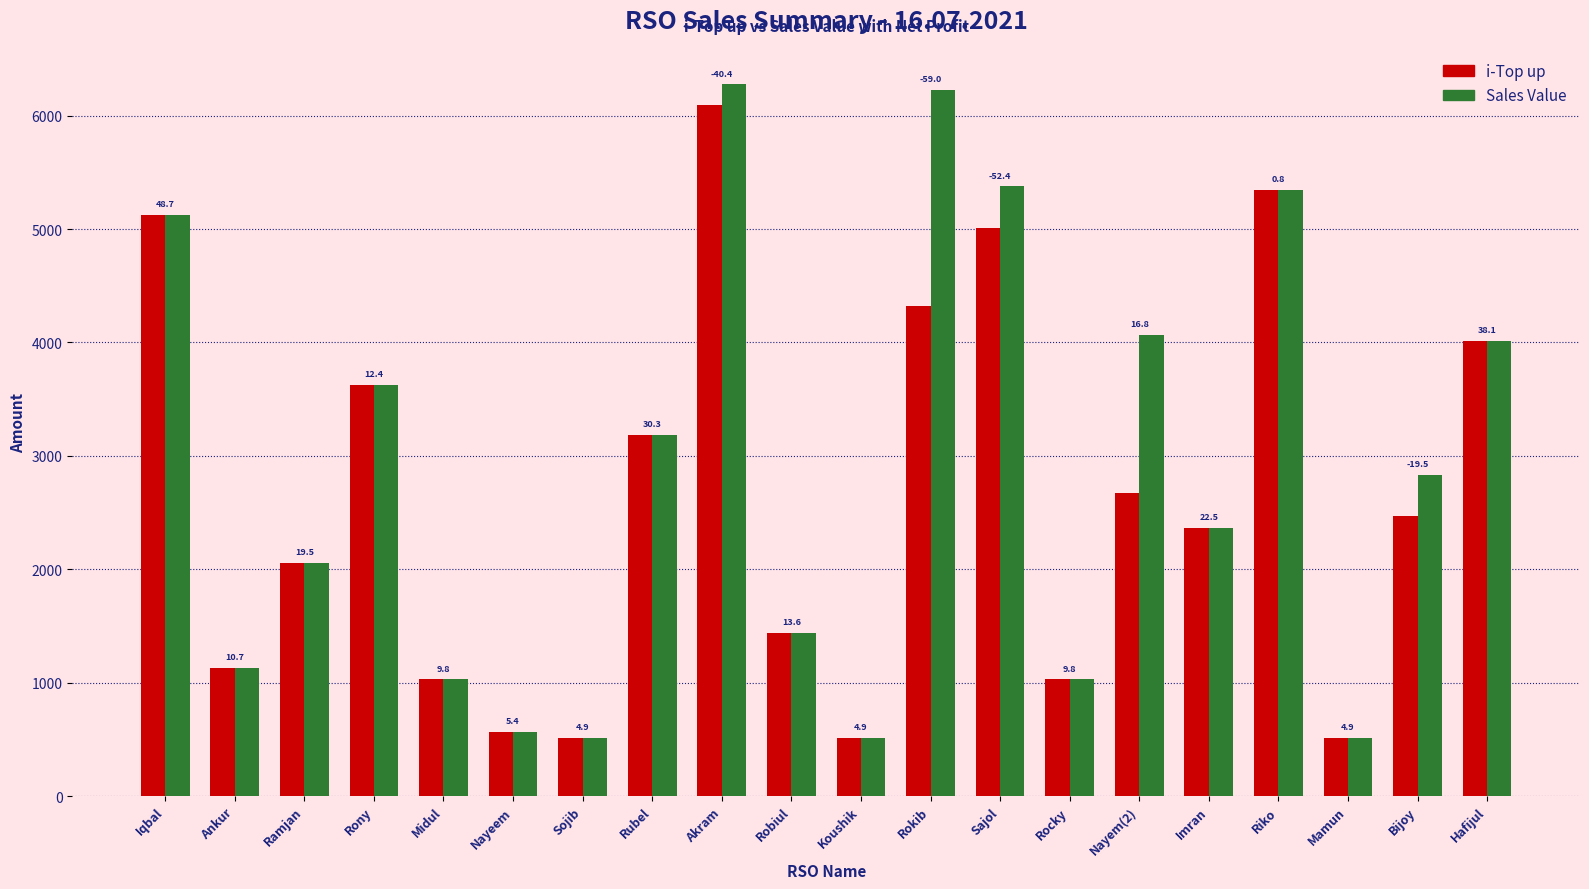

What are all the series names shown in the legend?

i-Top up, Sales Value